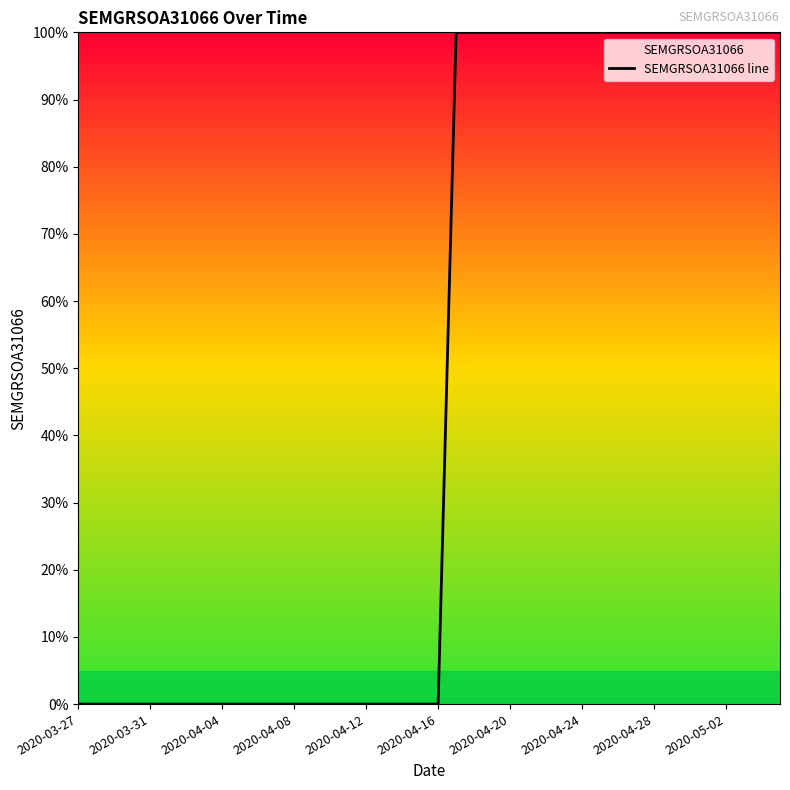

Does the chart display data point markers on the line(s)?

No